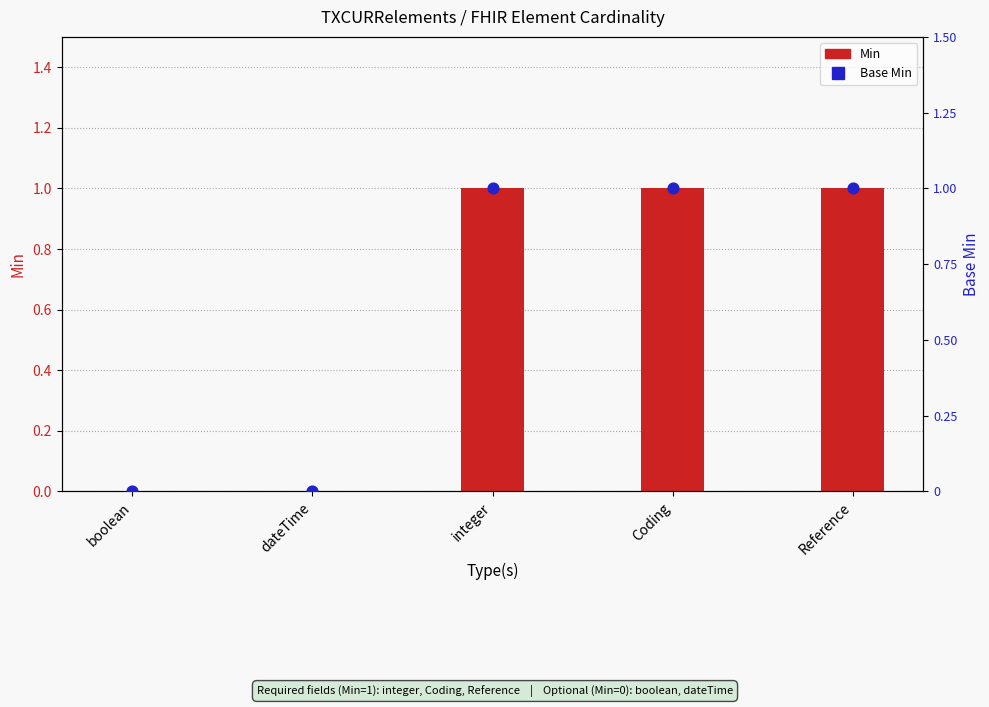

What are all the series names shown in the legend?

Min, Base Min